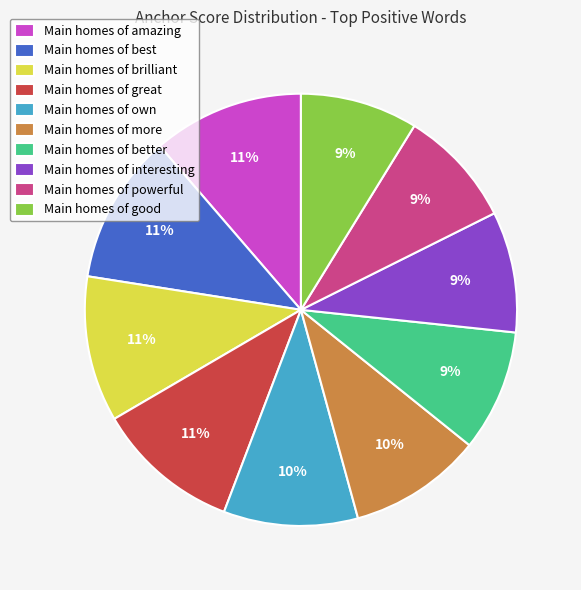

To the nearest percent, what is the average slice percentage?

10%